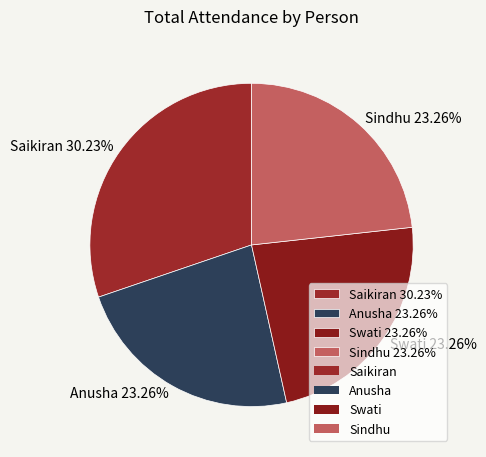

Which has a higher value, Swati or Saikiran?

Saikiran